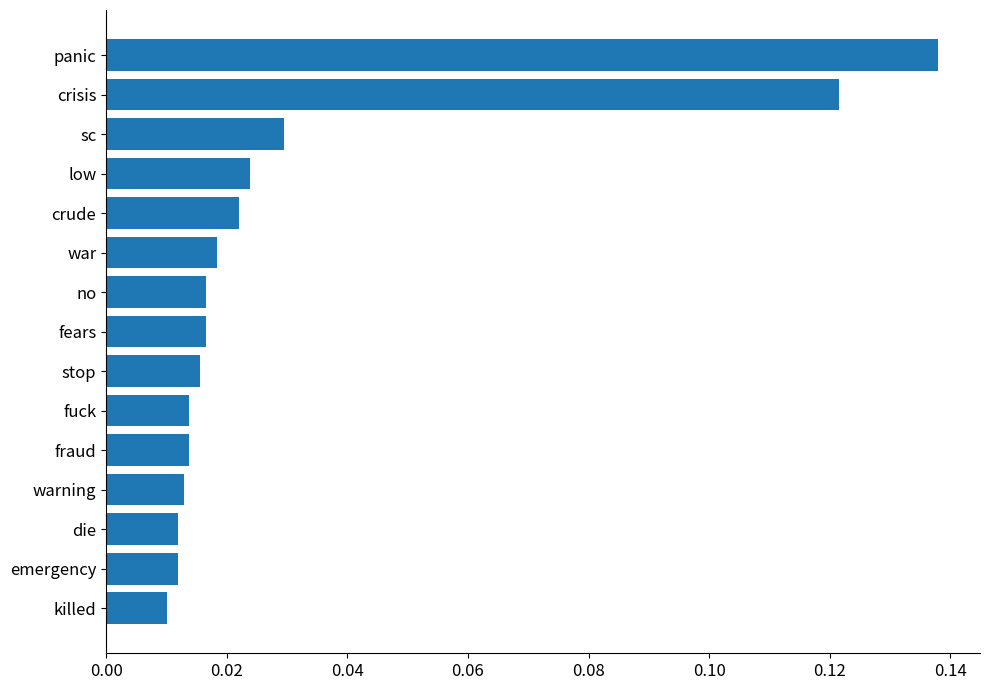

How many bars are there in total?

15